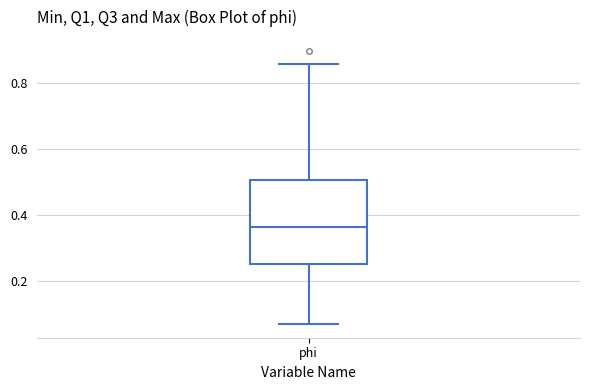

Transcribe this box plot: give where the median line is, the range the box spans, and where the two whiskers end, as read against the y-axis. The values are not printed on the chart, so give them approximately, as read against the axis.

median 0.36, box 0.26 to 0.50, whiskers 0.08 to 0.86